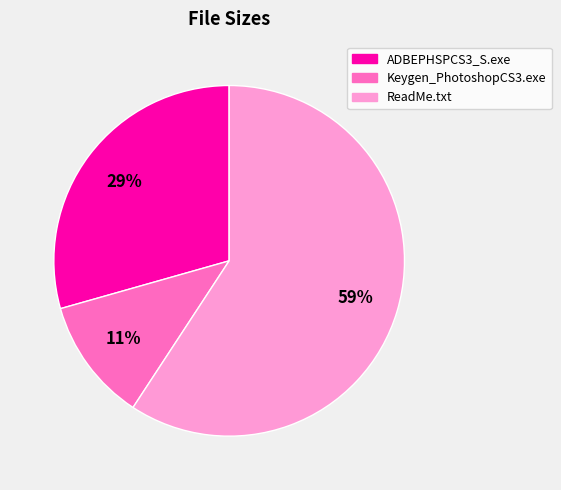

Combined, do Keygen_PhotoshopCS3.exe and ReadMe.txt account for over 50%?

Yes